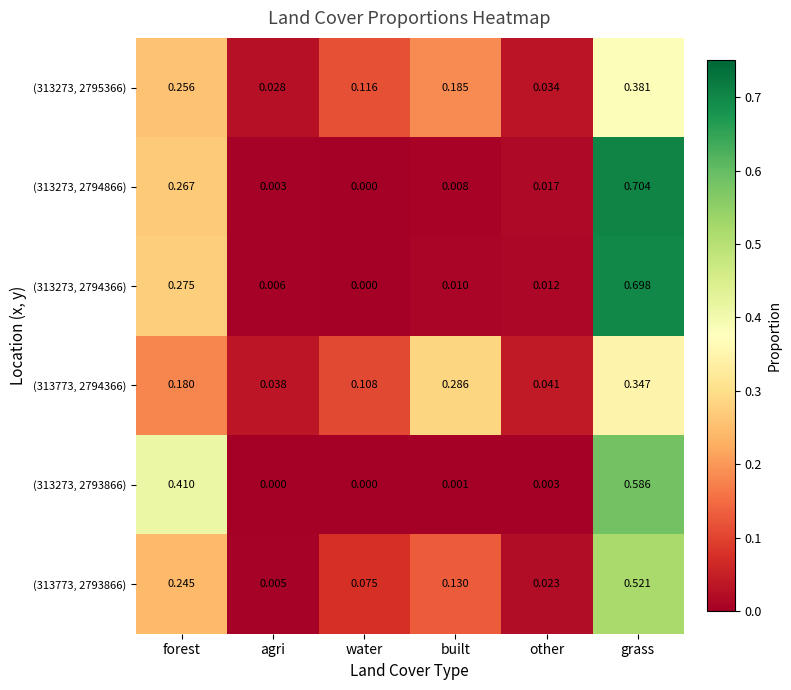

Which category has the highest value across all series?

grass